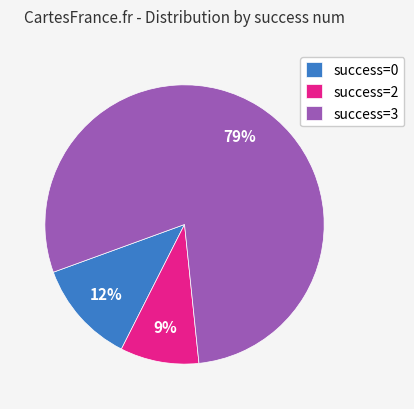

Approximately how many times larger is the value at success=0 compared to success=2?

1.3